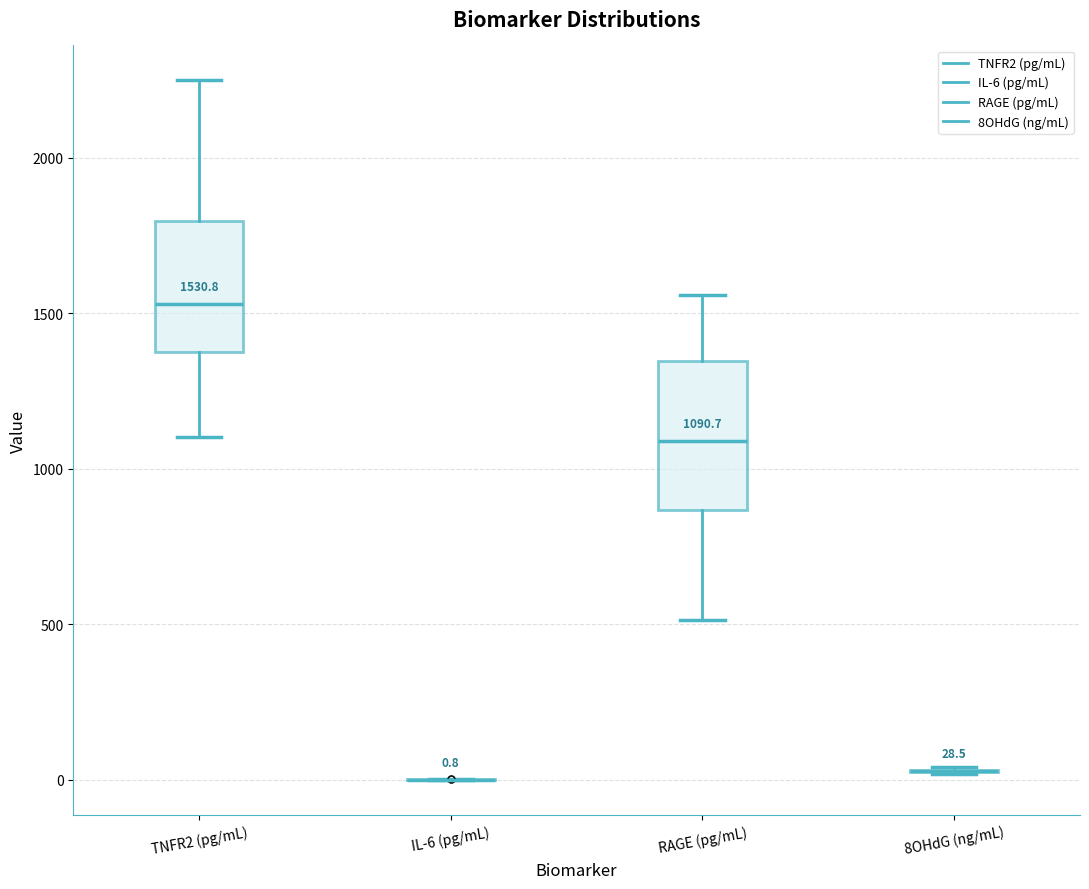

Comparing the boxes themselves (not the whiskers), which one is the tallest?

RAGE (pg/mL)